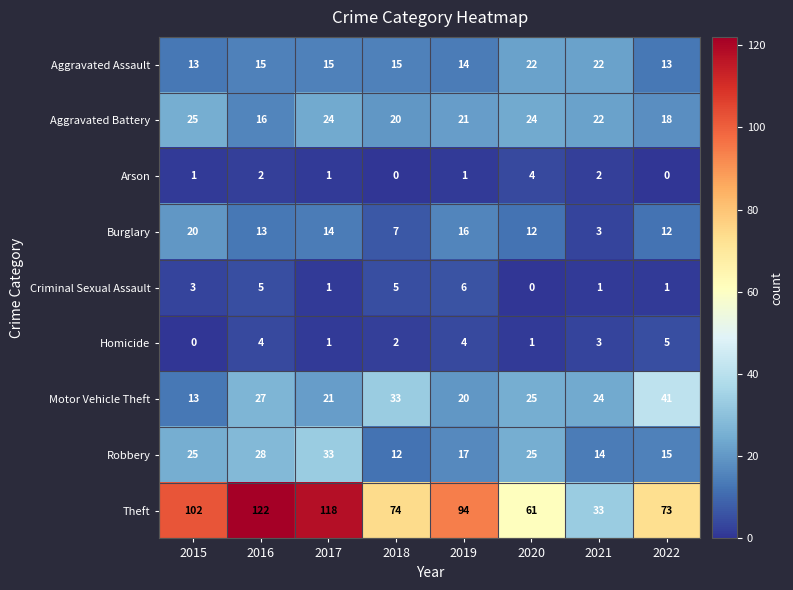

The Criminal Sexual Assault series shows 3 at 2018. True or false?

False